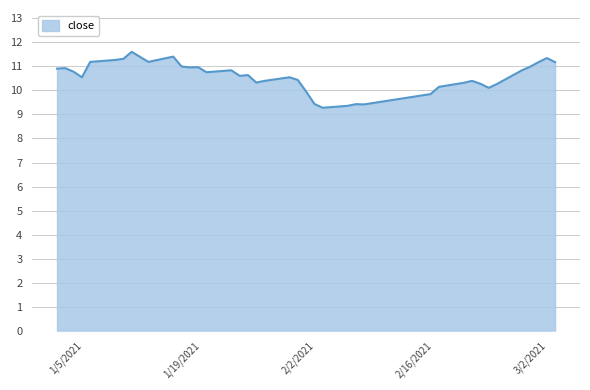

What is the maximum value shown in the chart?

11.6